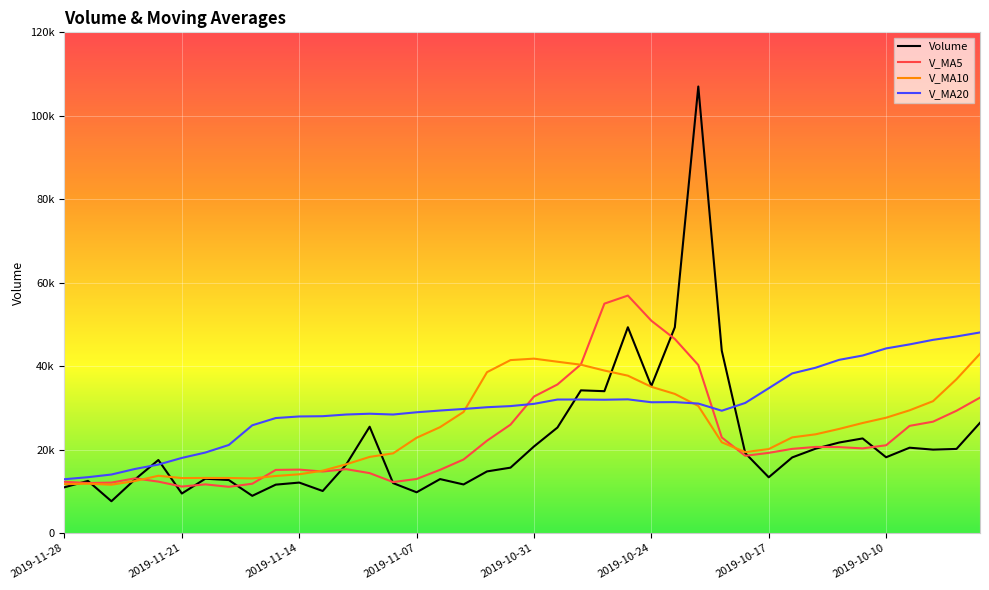

Reading right to left, transcribe all the data shown in this chart.

volume: 26410.8	20152.4	19980.6	20442.0	18151.5	22662.4	21683.6	20212.6	18112.0	13353.0	19144.7	43689.3	107016.7	49307.7	35223.9	49313.3	33988.3	34189.9	25274.7	20738.0	15659.0	14759.3	11634.4	12920.0	9756.8	11955.6	25472.4	16394.4	10065.5	12083.8	11587.8	8908.2	12690.3	13004.9	9460.6	17496.3	12825.9	7614.0	12483.9	10961.0
v_ma5: 32444.4	29301.1	26681.1	25675.0	21027.5	20277.8	20584.0	20630.4	20164.4	19204.7	18501.2	22902.3	40263.2	46502.3	50876.5	56910.2	54970.0	40404.7	35598.1	32700.9	25970.0	22124.2	17613.1	15142.1	12945.9	12205.2	14347.8	15299.8	14728.9	15194.3	15120.8	11807.9	11067.1	11655.0	11130.4	12312.0	13095.6	12080.3	11976.1	12276.2
v_ma10: 42954.9	36865.8	31596.9	29404.5	27632.8	26361.1	24942.6	23655.8	22919.7	20116.1	19389.5	21743.2	30446.8	33333.4	35040.6	37705.7	38936.2	40333.9	41050.2	41788.7	41440.1	38547.1	29008.9	25370.1	22823.4	19087.6	18236.0	16456.5	14935.5	14070.1	13663.0	13077.9	13183.5	13192.0	13162.4	13716.4	12451.8	11573.7	11815.6	11703.3
v_ma20: 48066.4	47103.9	46296.8	45203.4	44237.7	42532.6	41499.6	39619.8	38248.4	34695.4	31172.2	29304.5	31021.8	31368.9	31336.7	32033.4	31939.4	31994.8	31985.0	30952.4	30414.8	30145.1	29727.8	29351.7	28932.0	28396.7	28586.1	28395.2	27992.9	27929.4	27551.5	25812.5	21096.2	19281.0	17992.9	16402.0	15343.9	14015.1	13375.5	12886.7